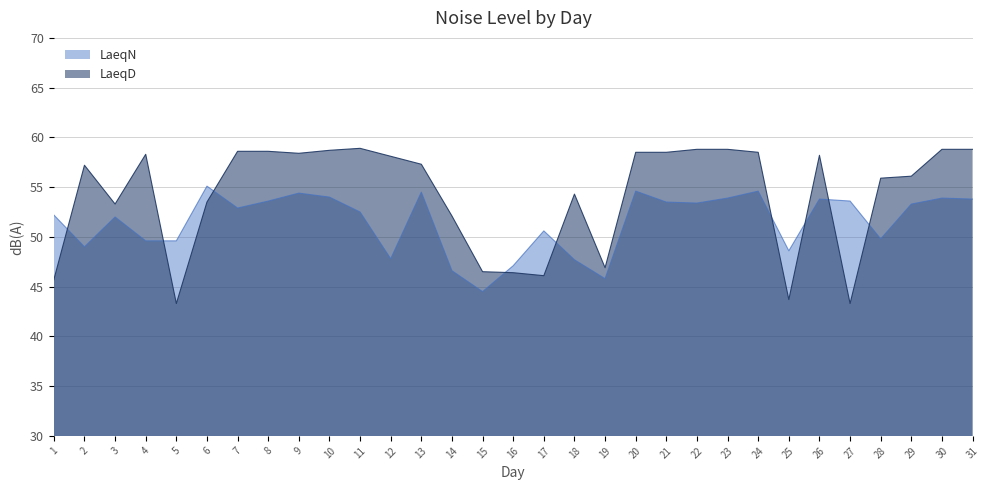

At 1, list the series in order from largest to smallest.

LaeqN, LaeqD